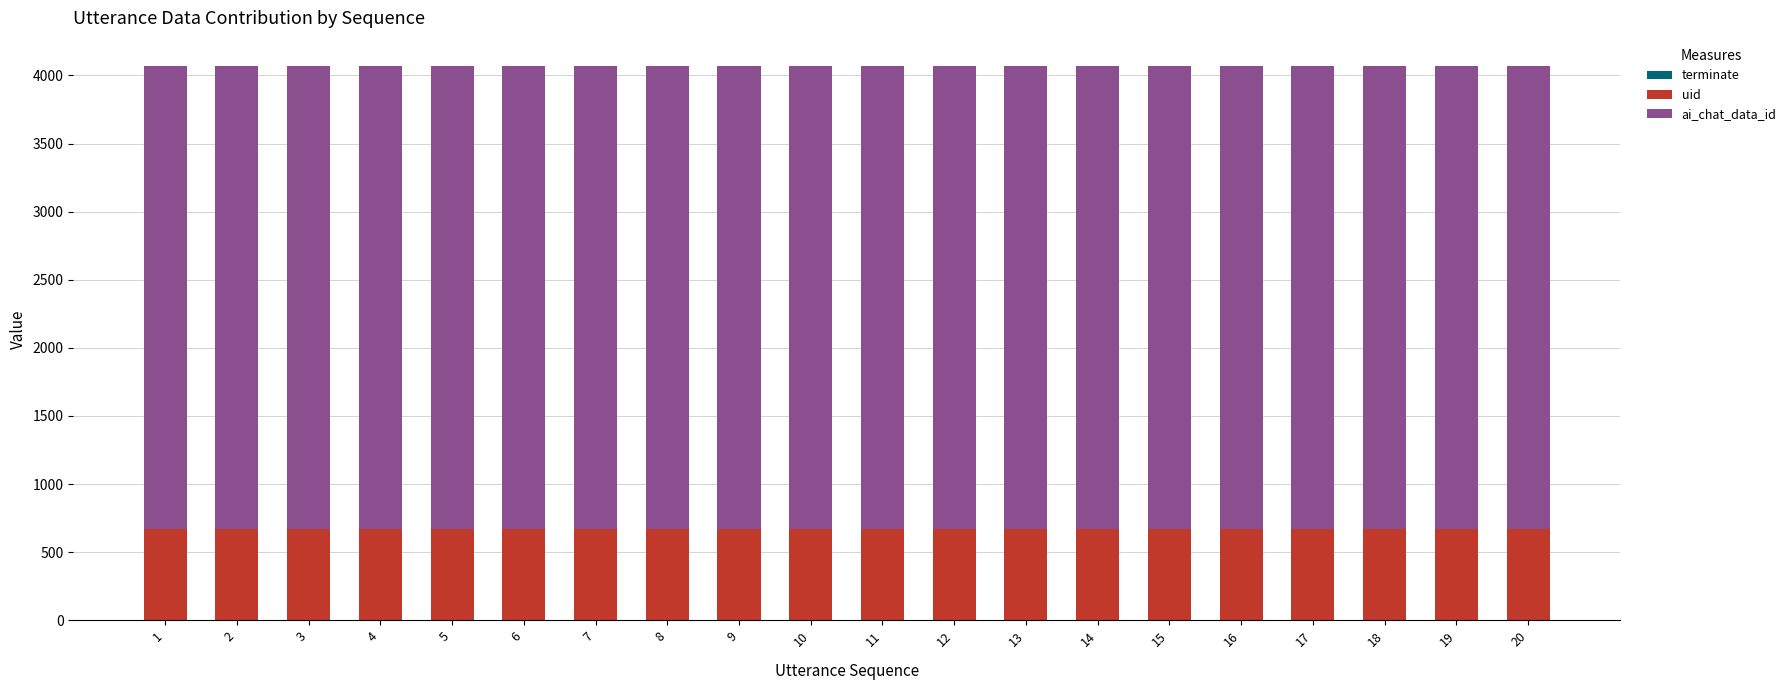

At which category is the sum across all series the highest?

20